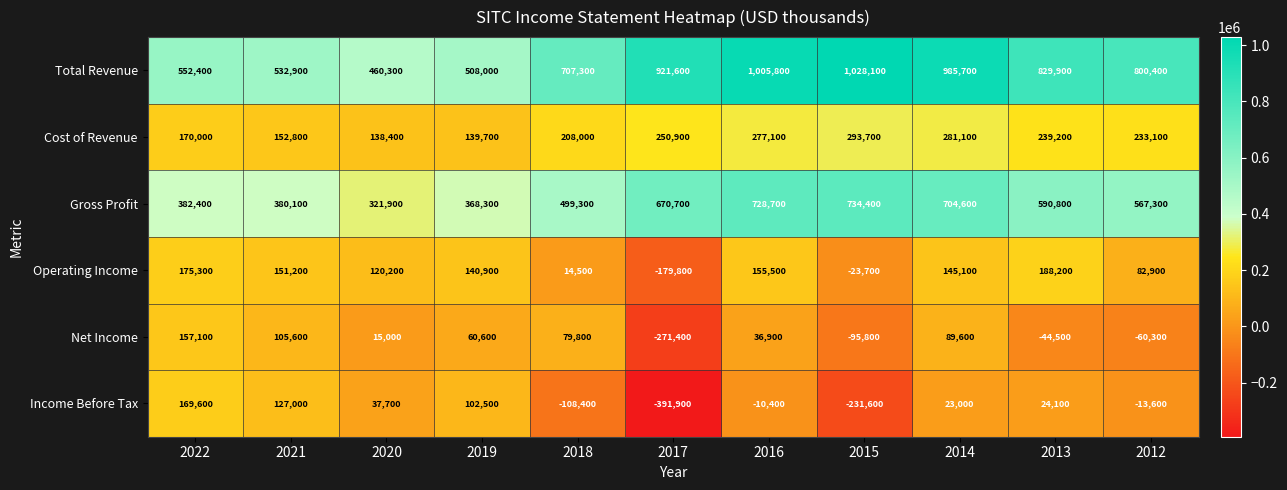

How many data points in Gross Profit are less than 567300?

5